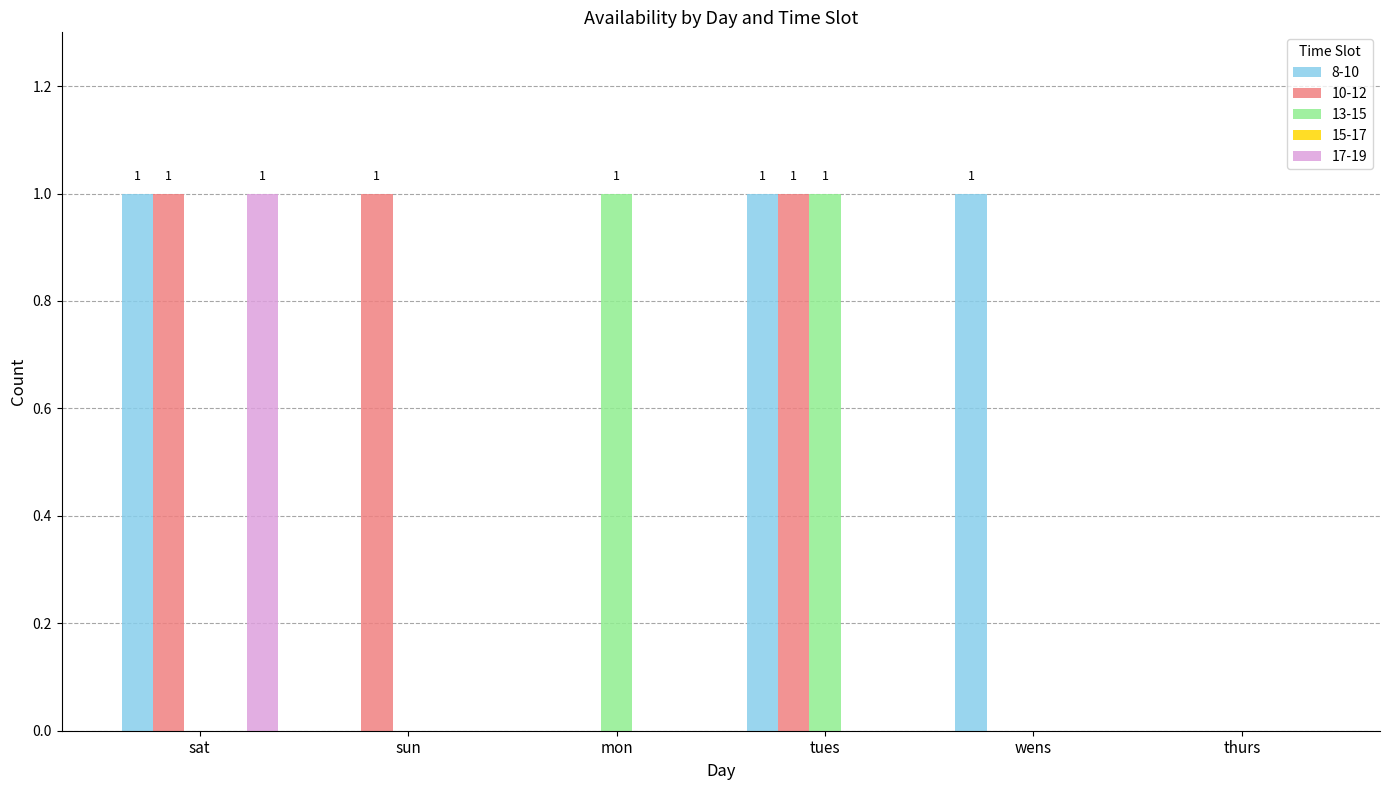

Count the 8-10 values in the range 0 to 1.

6